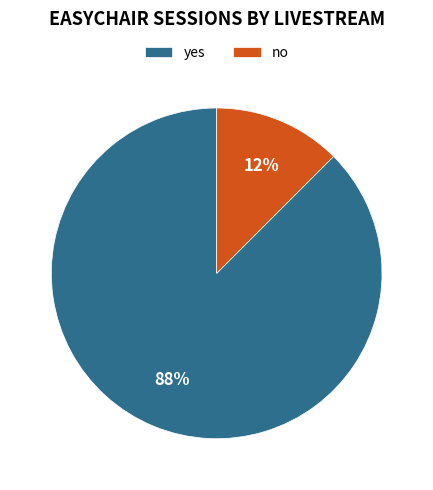

Is it true that no is 12% of the pie?

True